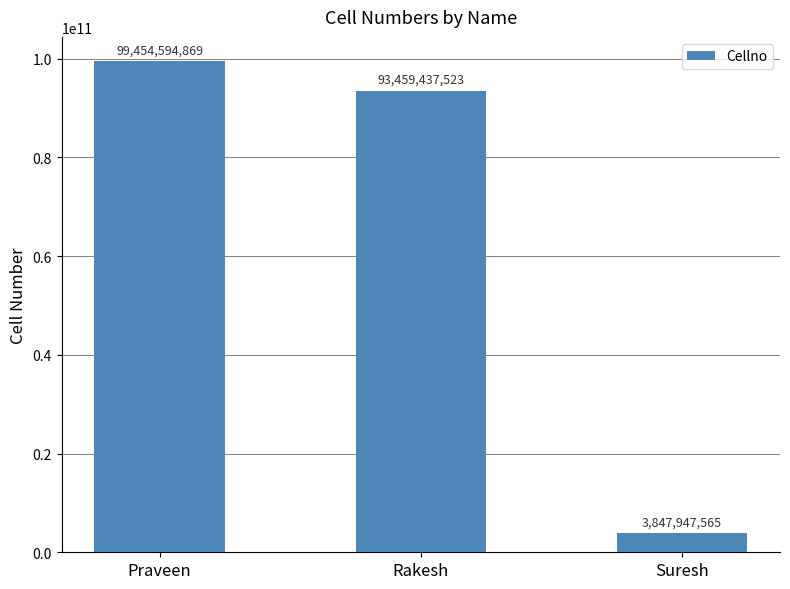

Where does the data first go above 93459437523?

Praveen